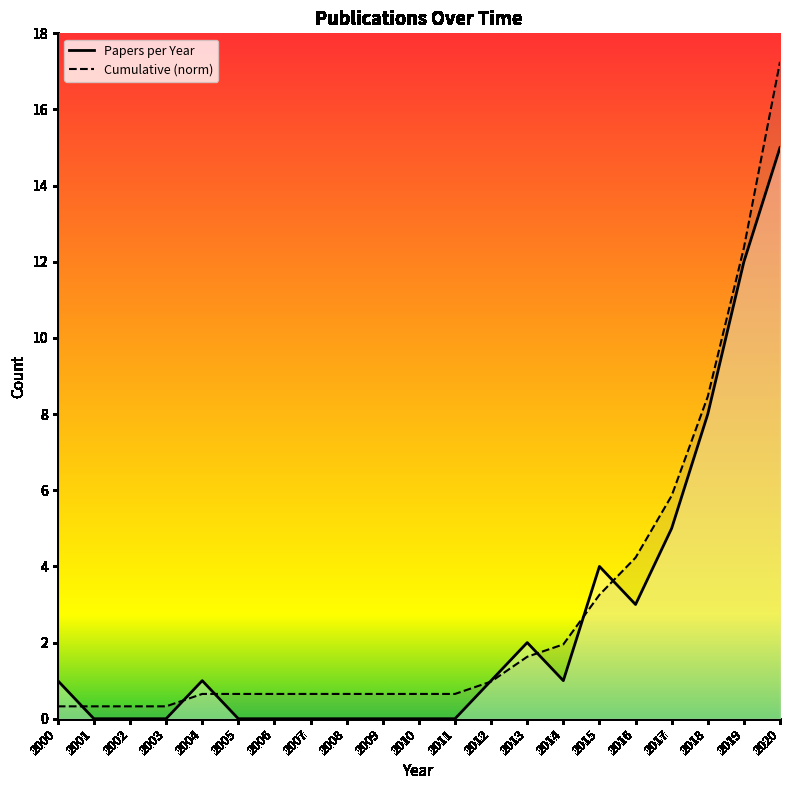

How many intersections are there between Papers per Year and Cumulative (norm)?

7